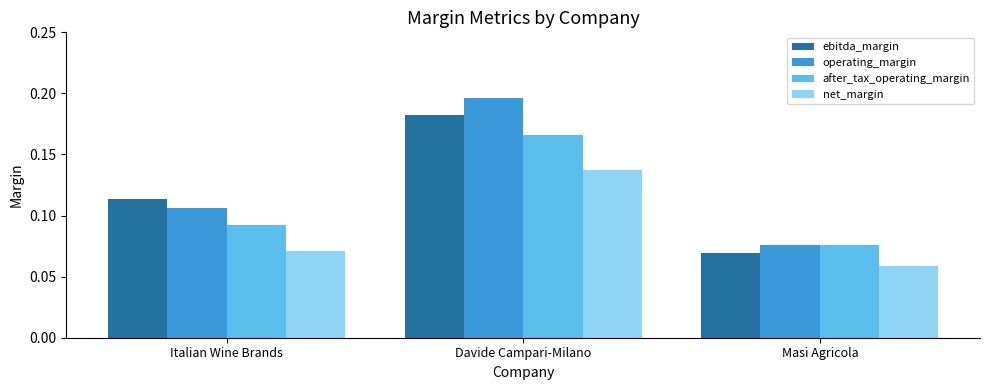

Rank the series by their maximum value, from lowest to highest.

net_margin, after_tax_operating_margin, ebitda_margin, operating_margin